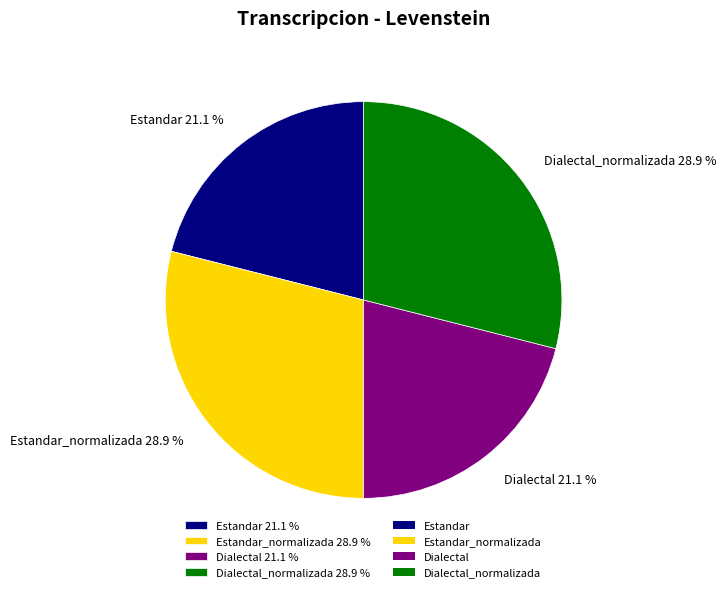

What percentage is NOT represented by Dialectal_normalizada 28.9 %?

71.1%